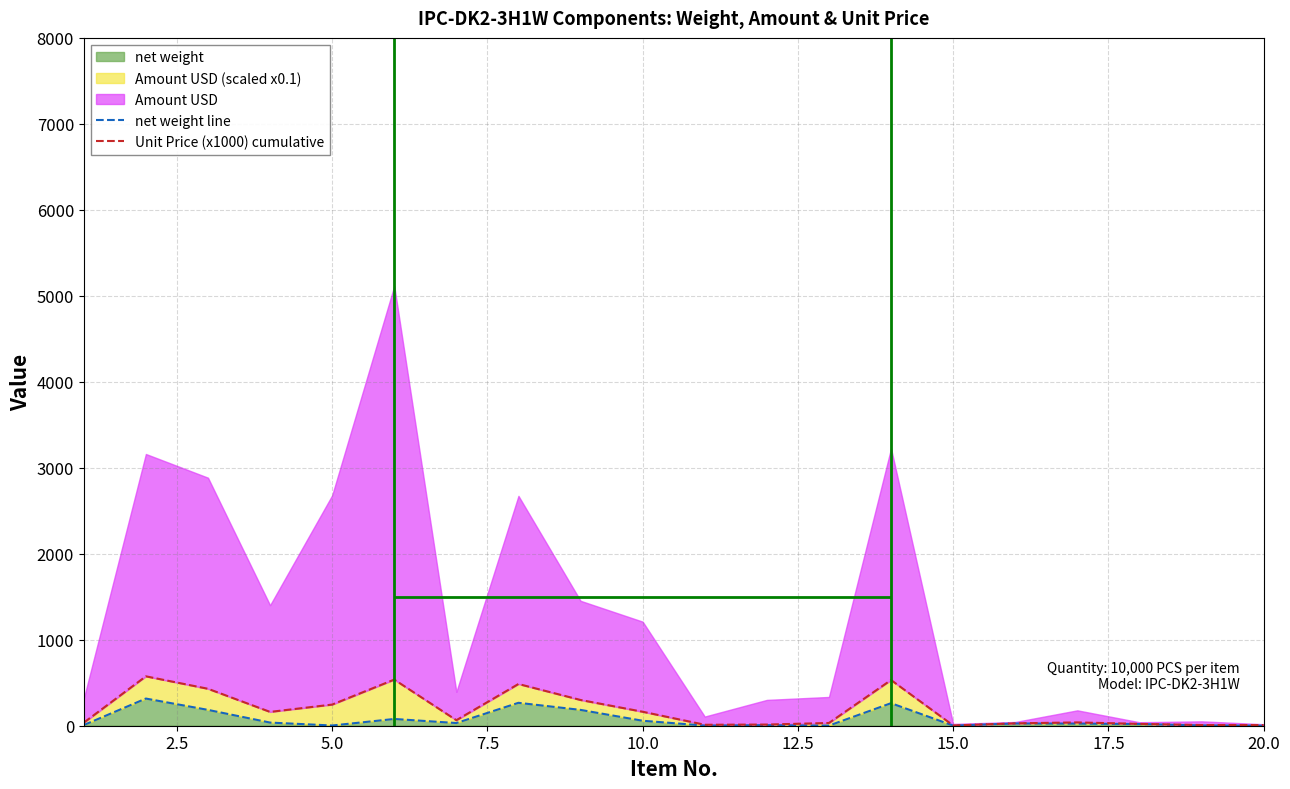

What is the maximum value for net weight?

315.9